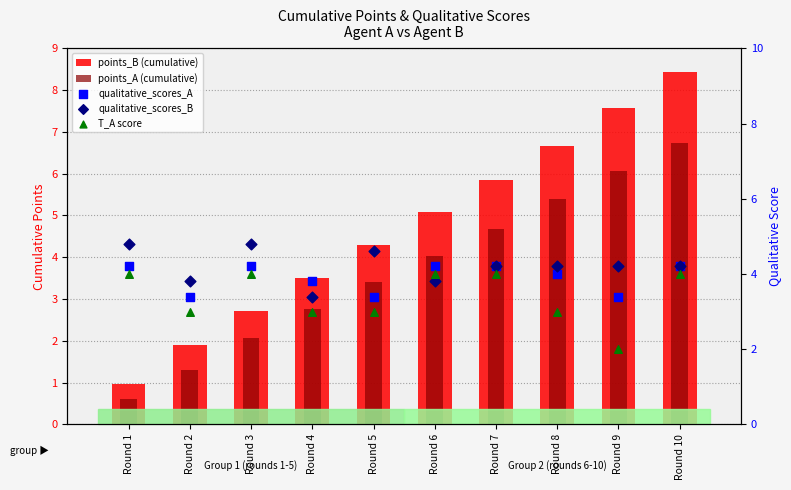

Which series contains the lowest Y value?

points_A (cumulative)